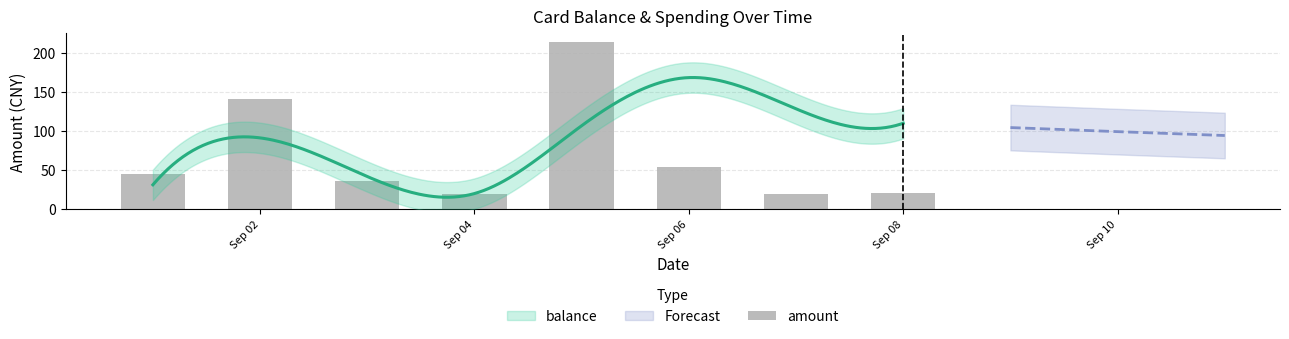

What is the difference between the second highest and minimum values?

122.3